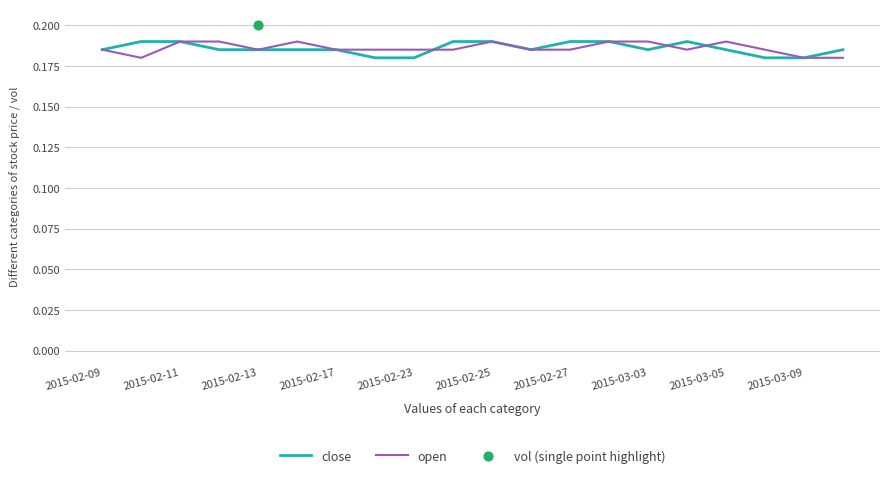

Is the value of close at 2015-02-09 greater than the value of open at 2015-03-03?

No